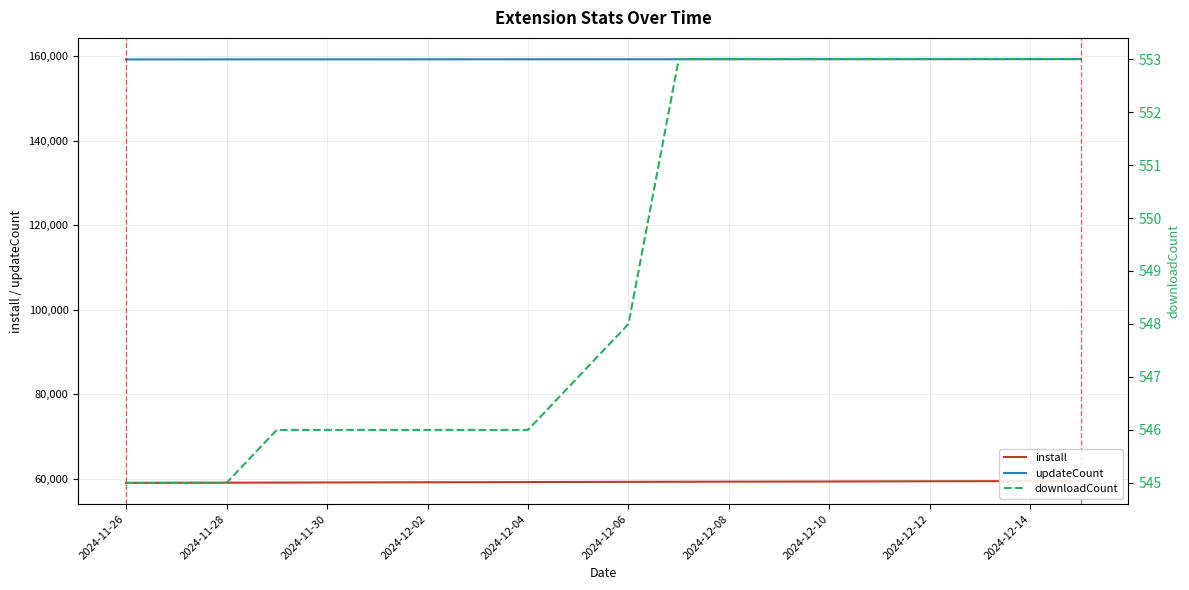

Count the number of data series in this chart.

3